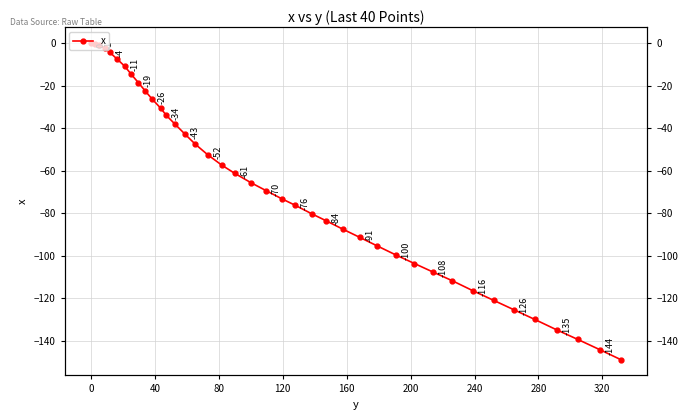

The chart shows a value of -97.1 at 21. True or false?

False